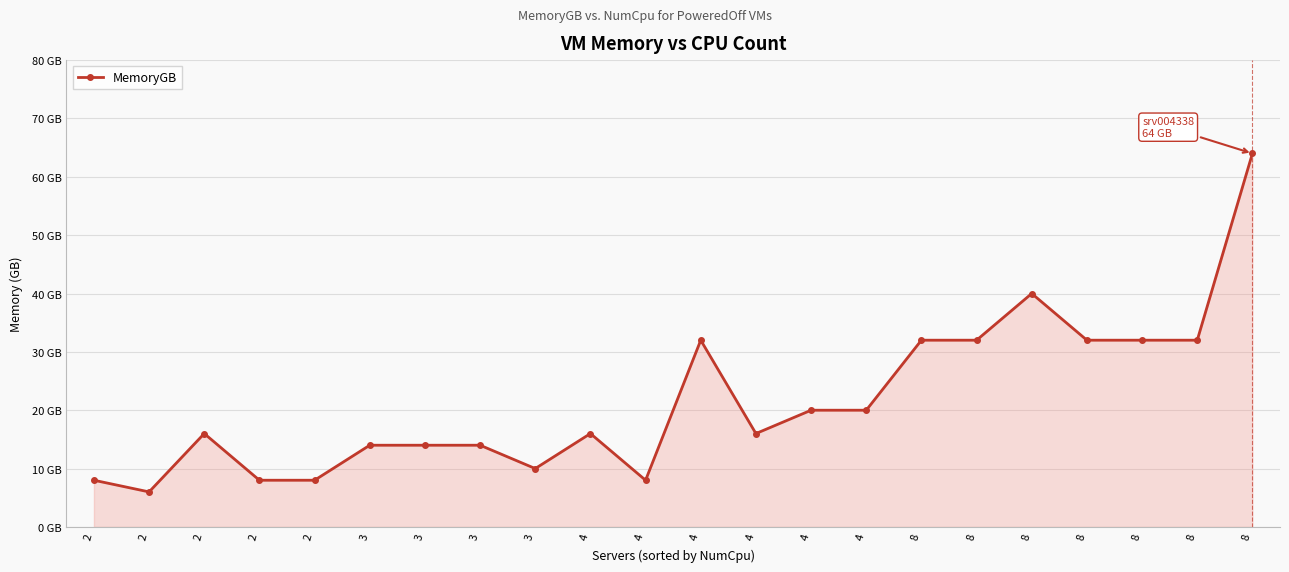

Does the chart have visible grid lines?

Yes